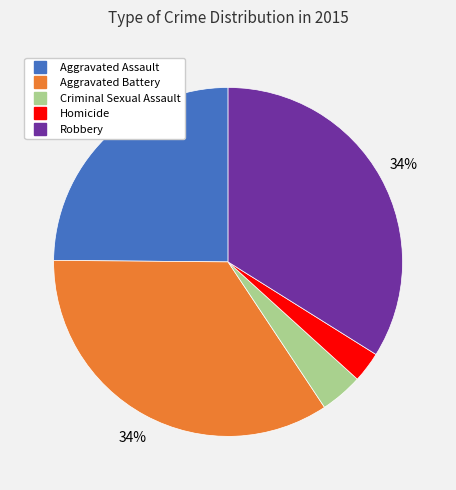

Is it true that Aggravated Assault is 25% of the pie?

True